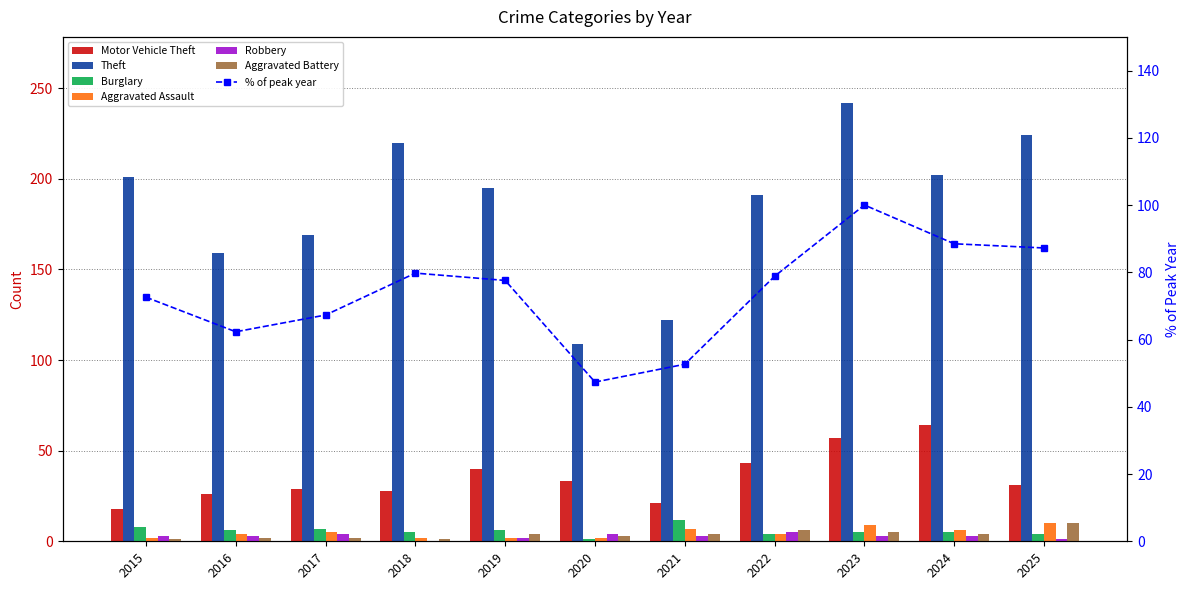

Between 2015 and 2017, which series saw the biggest shift?

Theft